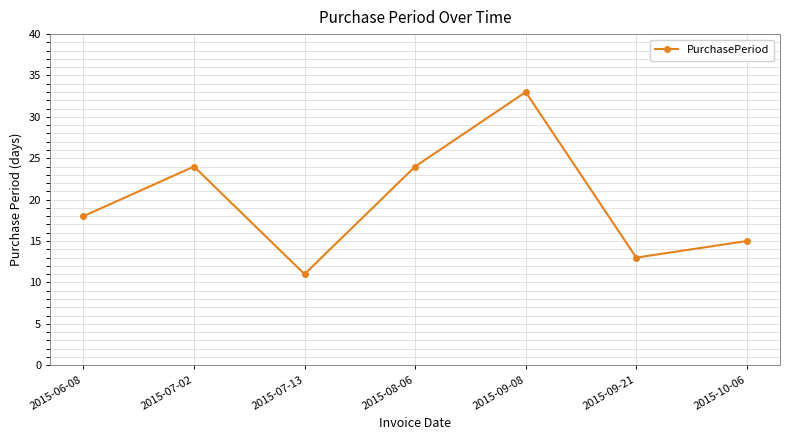

How many data points are less than 18?

3